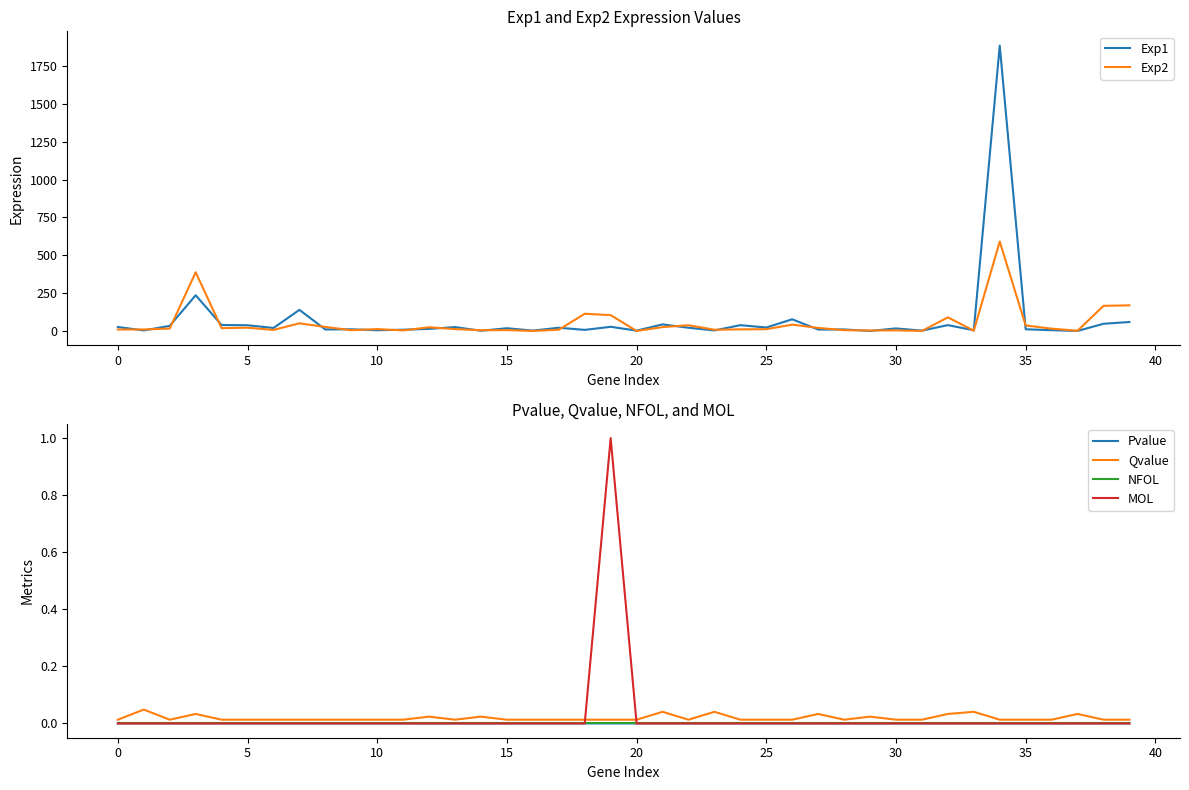

True or false: Exp1 and NFOL intersect in this chart.

False